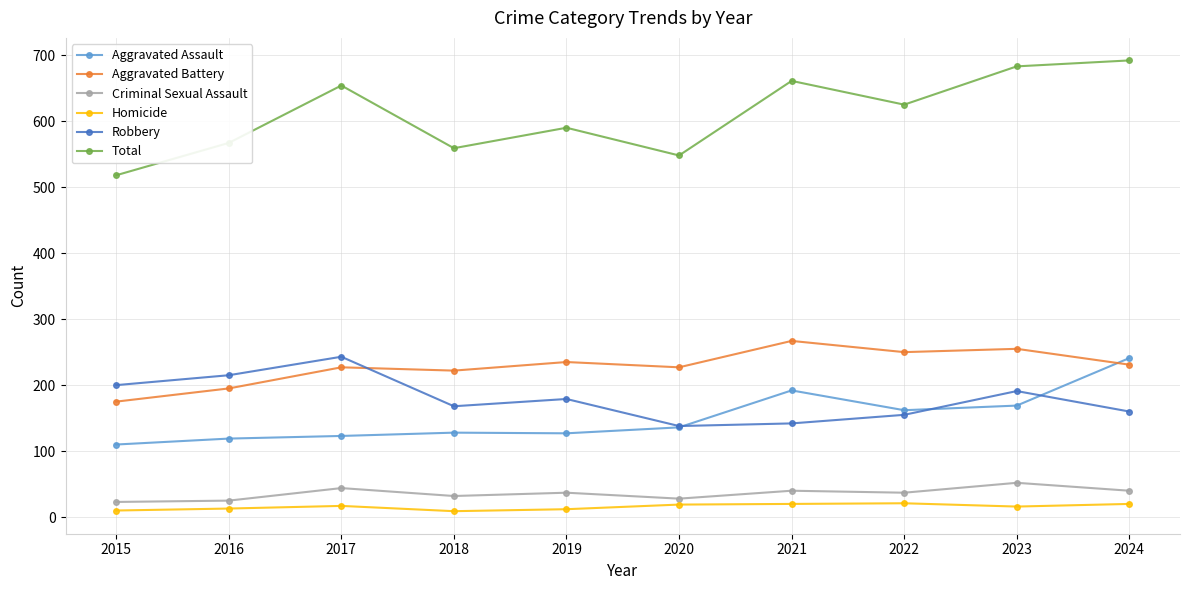

What are all the series names shown in the legend?

Aggravated Assault, Aggravated Battery, Criminal Sexual Assault, Homicide, Robbery, Total